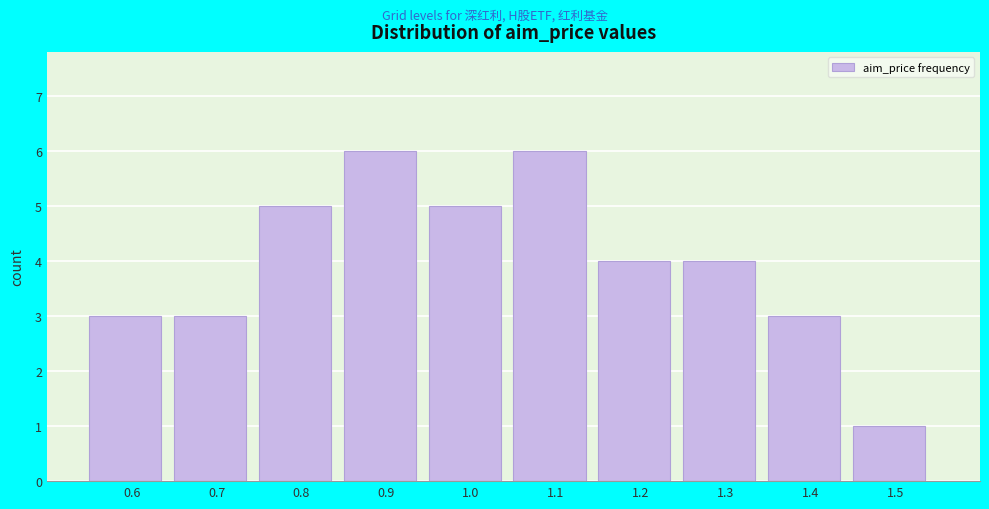

Reading right to left, transcribe all the data shown in this chart.

1.5=1	1.4=3	1.3=4	1.2=4	1.1=6	1.0=5	0.9=6	0.8=5	0.7=3	0.6=3